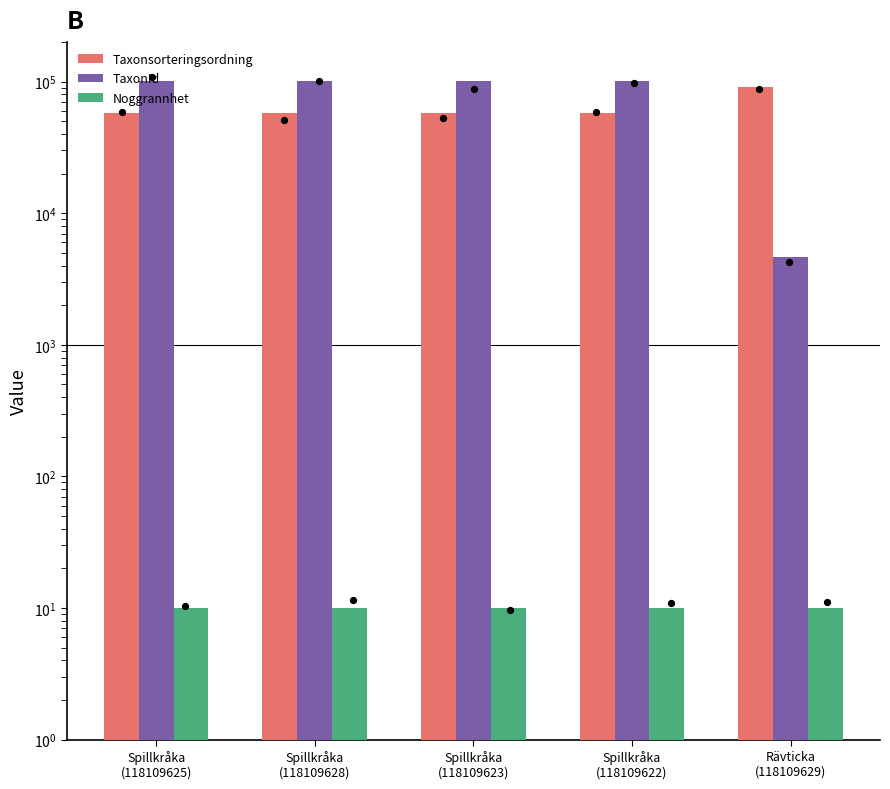

Which series has the largest total across all categories?

TaxonId